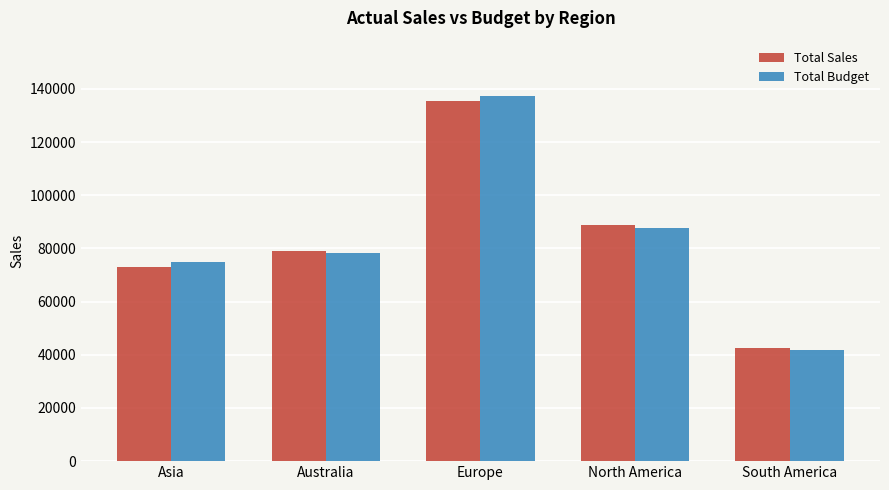

What is the maximum value for Total Budget?

137531